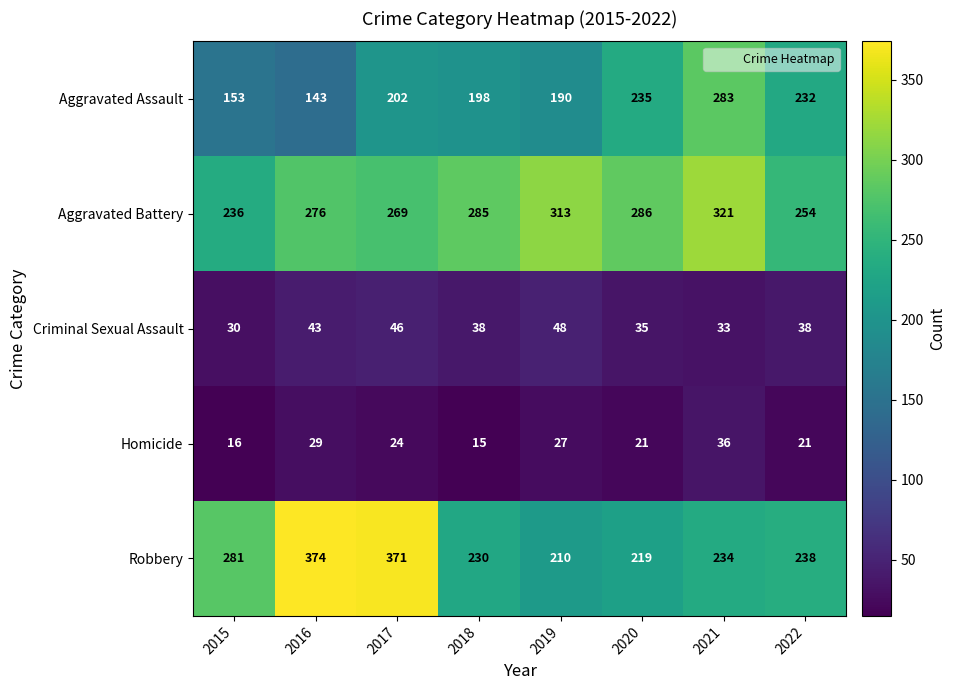

At how many categories does at least one series exceed 186?

8